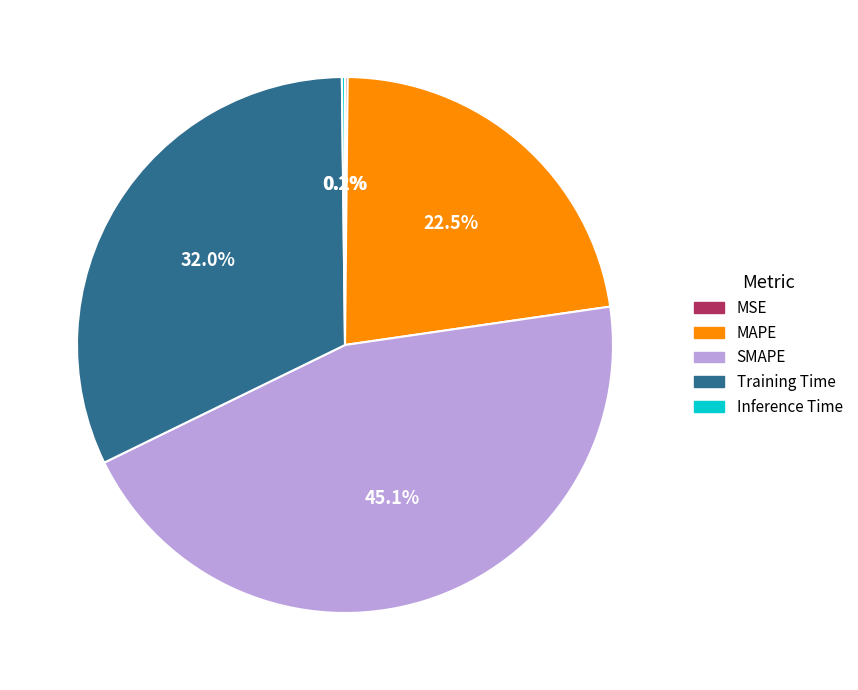

To the nearest percent, what is the average slice percentage?

20%